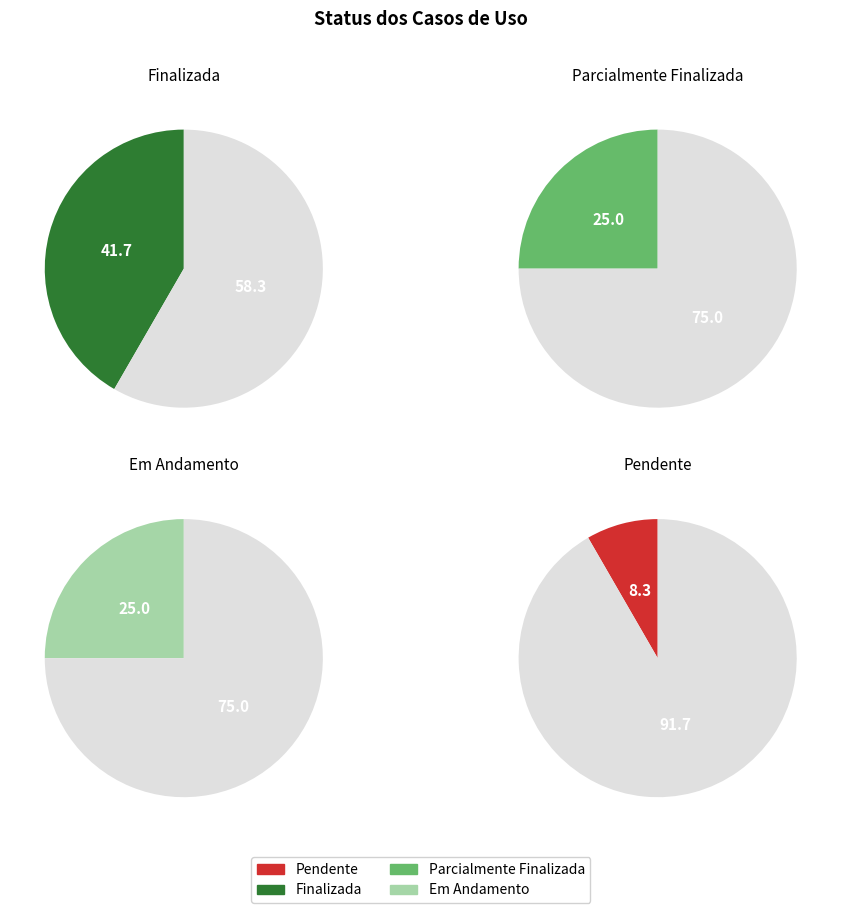

Does Pendente represent more than half of the total?

No